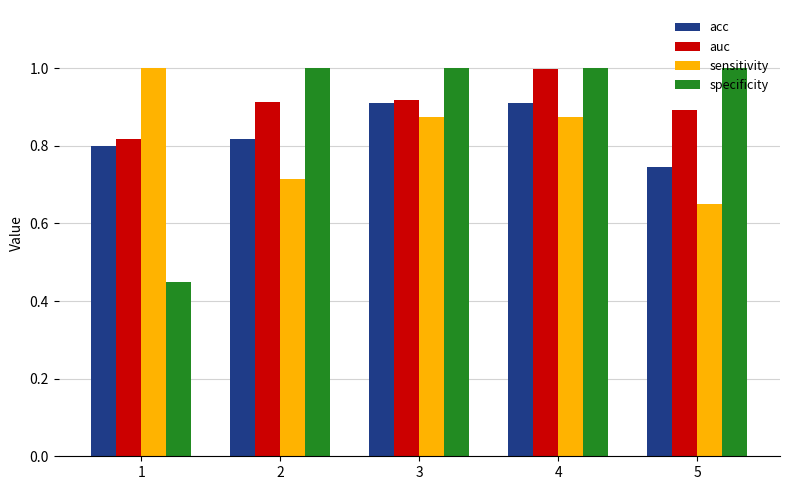

What is the total value across all series at 4?

3.8